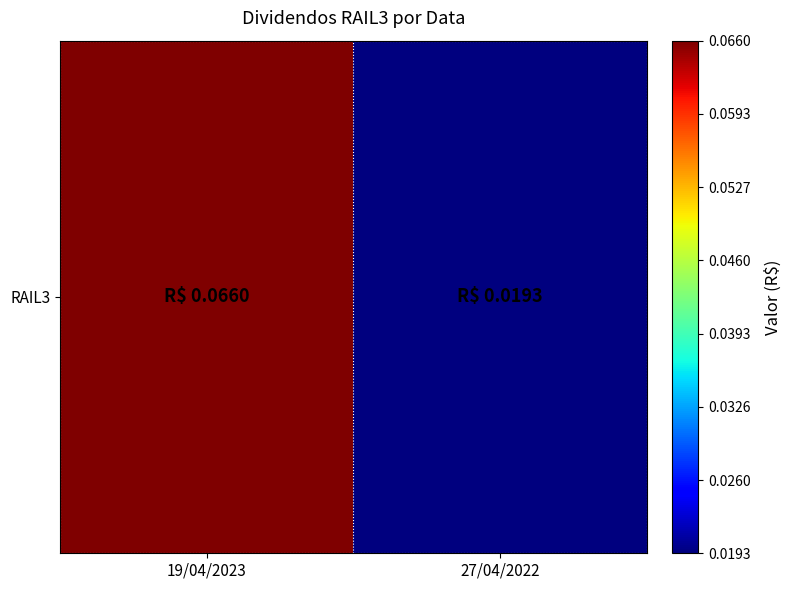

The value at 27/04/2022 is 0.0. True or false?

False